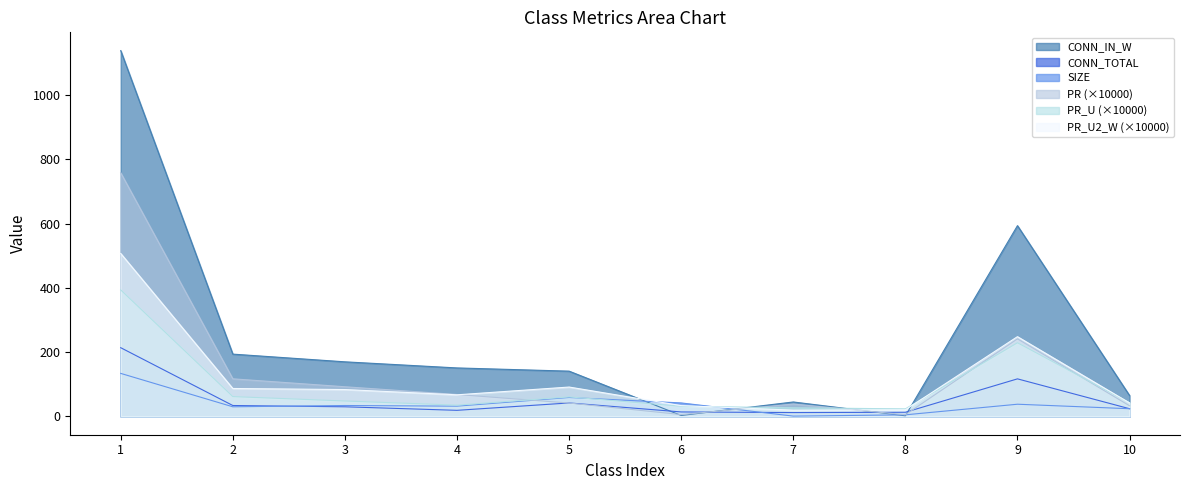

The value of PR_U2_W at 7 is 19.6. True or false?

True